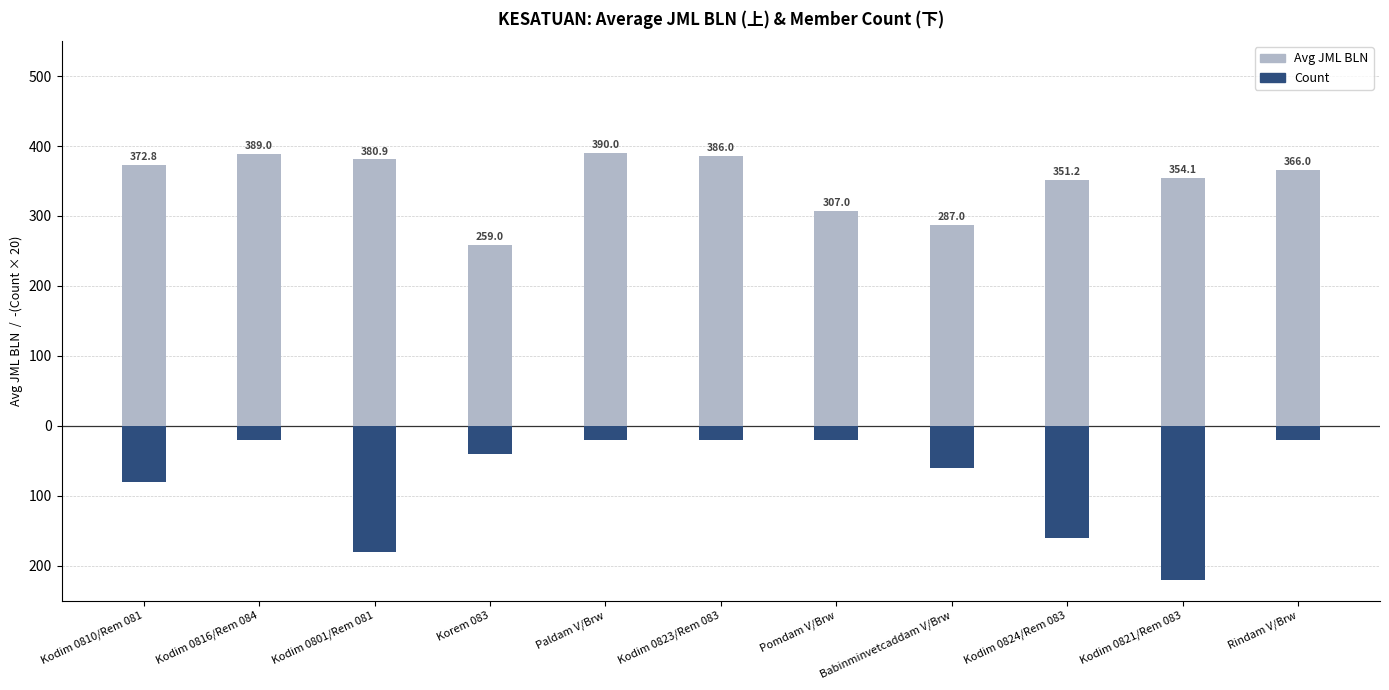

What is the total value across all series at Paldam V/Brw?

370.0